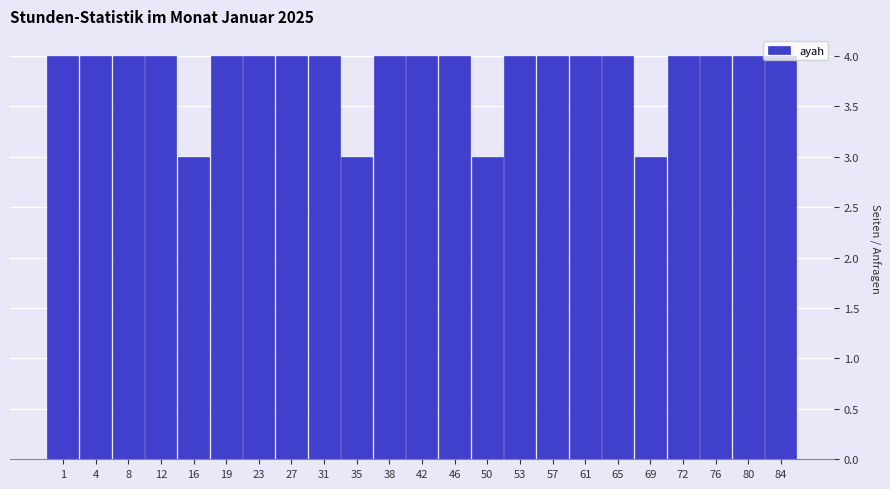

What is the minimum value shown in the chart?

3